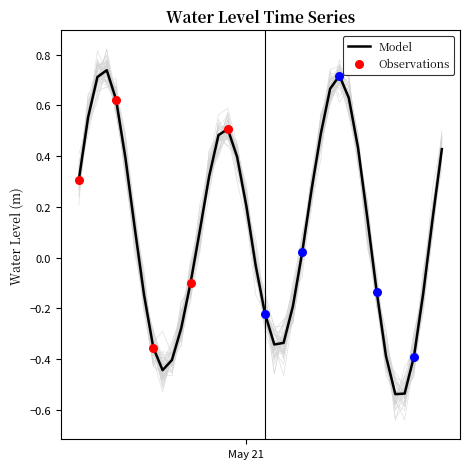

Which has a higher value, 2025-05-20 08:00:00 or 2025-05-21 20:00:00?

2025-05-20 08:00:00